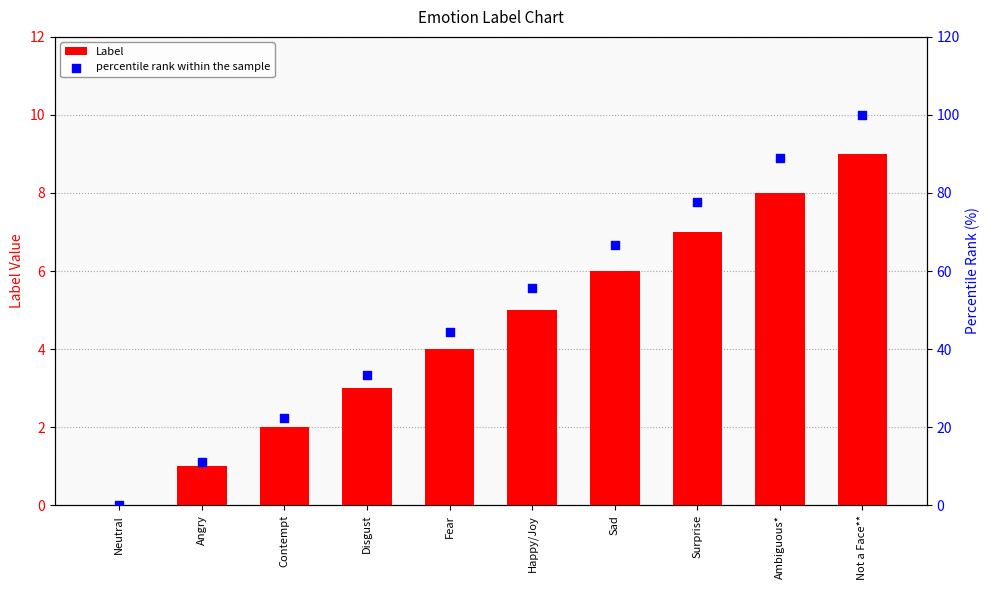

Is the value of Label at Sad greater than the value of percentile rank within the sample at Sad?

No